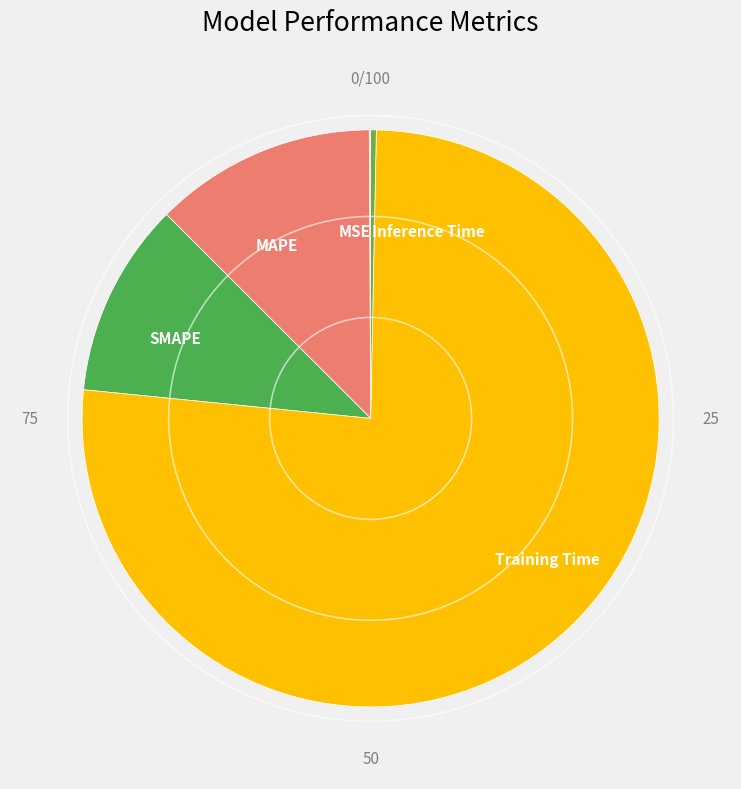

Do Inference Time and MAPE together represent more than half of the pie?

No